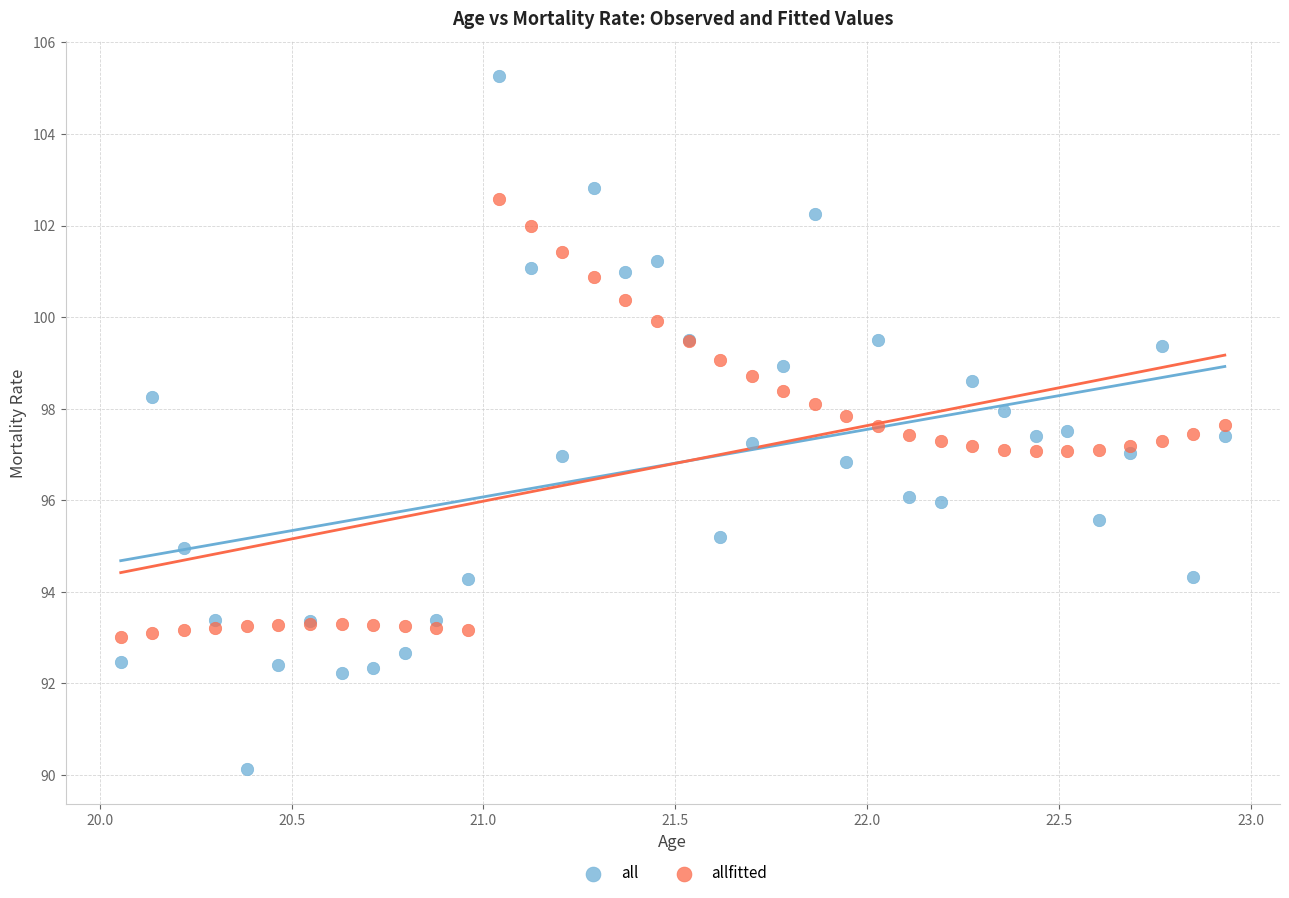

Which series has the widest spread of Y values?

all